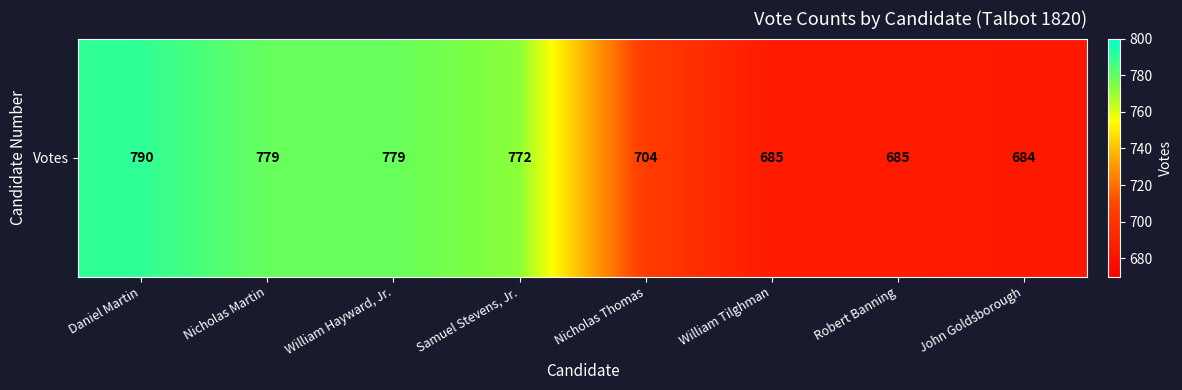

Rank the categories by value from highest to lowest.

Daniel Martin, Nicholas Martin, William Hayward, Jr., Samuel Stevens, Jr., Nicholas Thomas, William Tilghman, Robert Banning, John Goldsborough